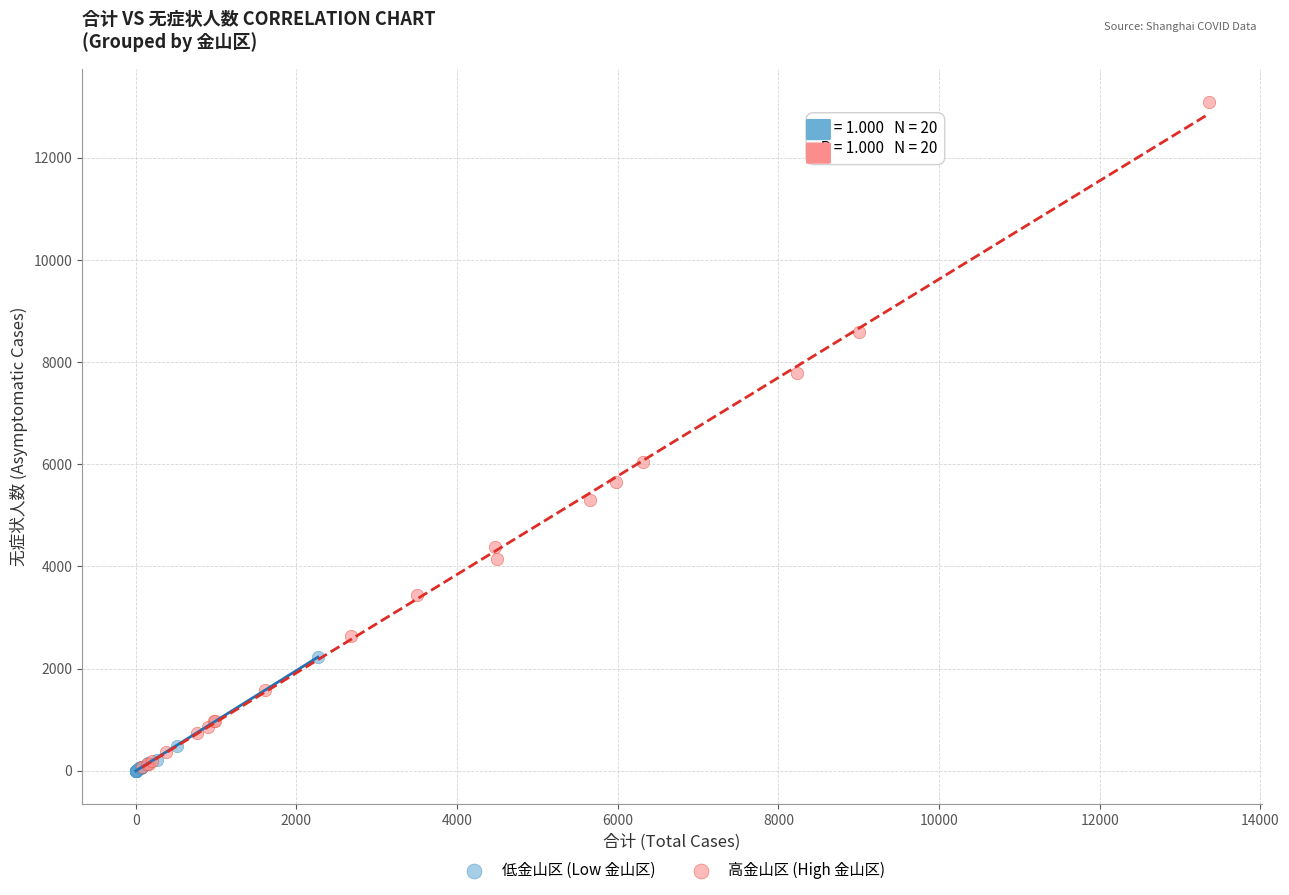

Which series has the largest Y range (max minus min)?

高金山区 (High 金山区)